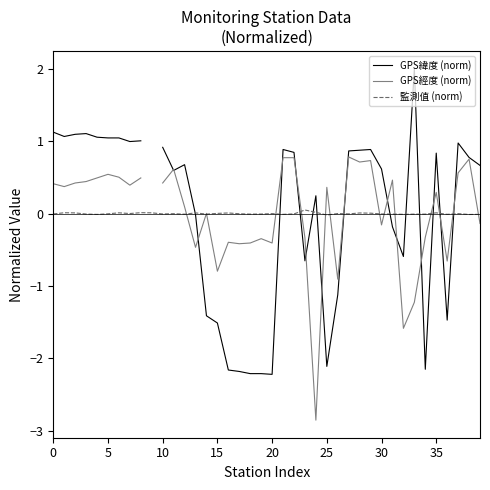

At which label does GPS緯度 (norm) reach its peak?

33